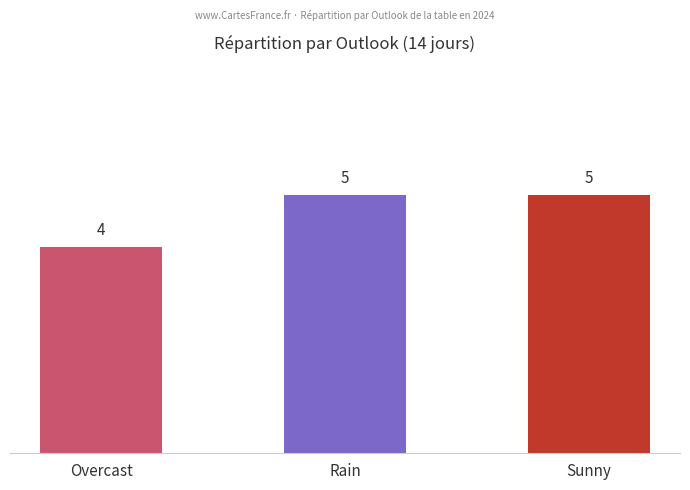

Reading left to right, what are all the values shown in this chart?

Overcast=4	Rain=5	Sunny=5